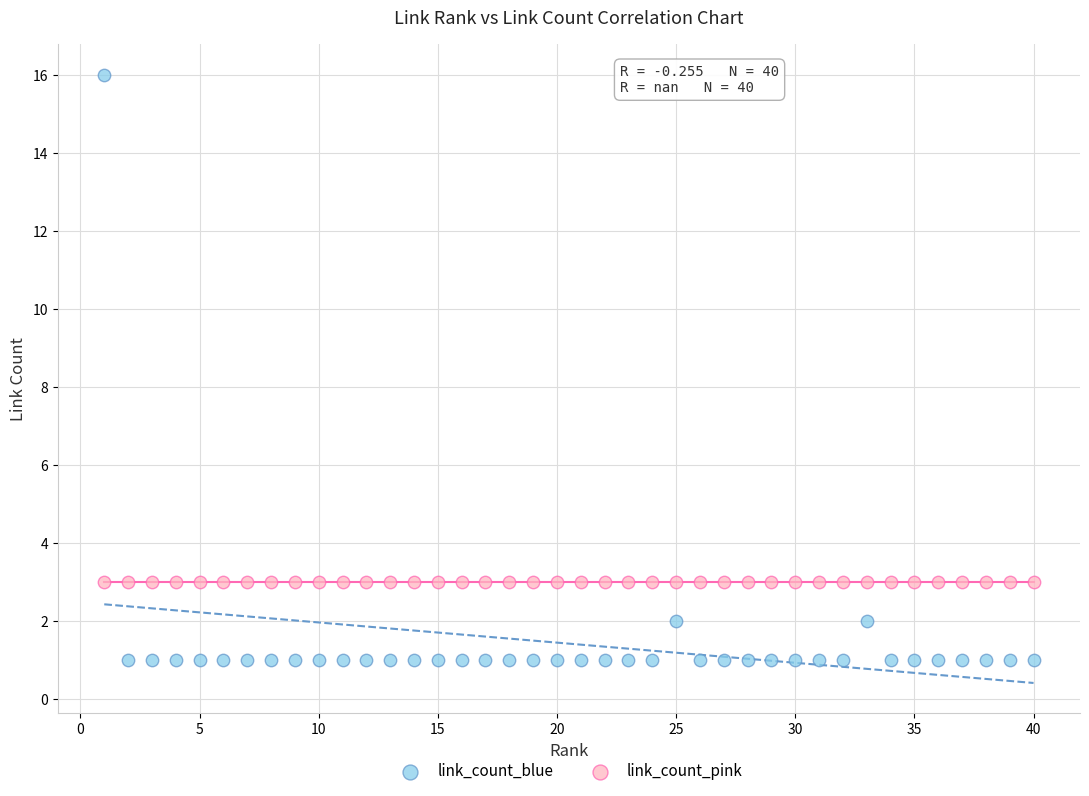

Which series contains the lowest Y value?

link_count_blue